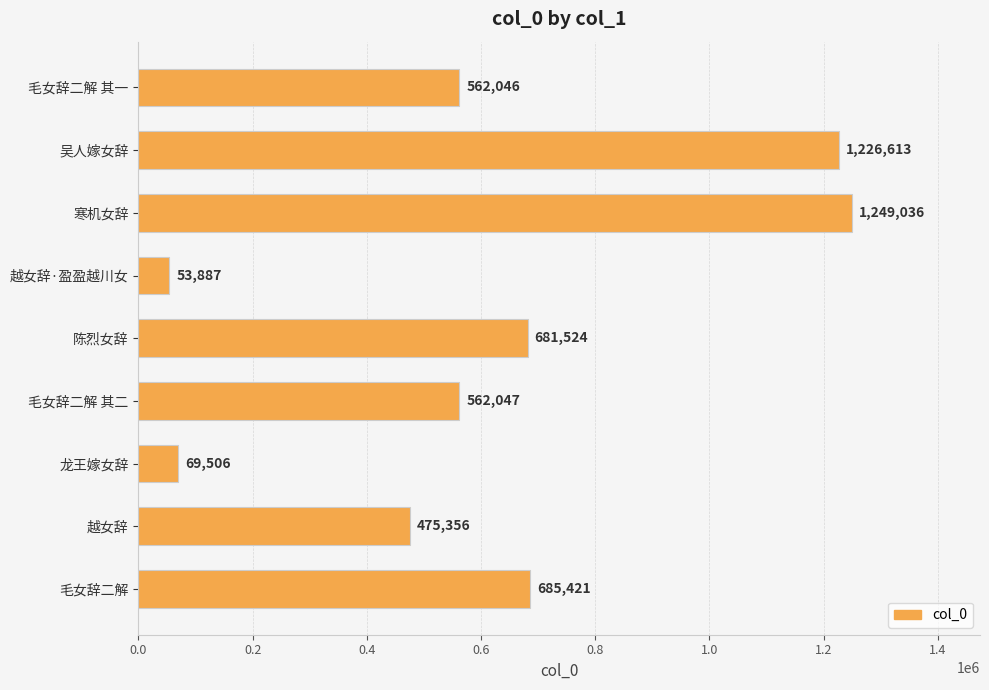

Reading bottom to top, list all the values displayed in this chart.

毛女辞二解=685421	越女辞=475356	龙王嫁女辞=69506	毛女辞二解 其二=562047	陈烈女辞=681524	越女辞·盈盈越川女=53887	寒机女辞=1249036	吴人嫁女辞=1226613	毛女辞二解 其一=562046